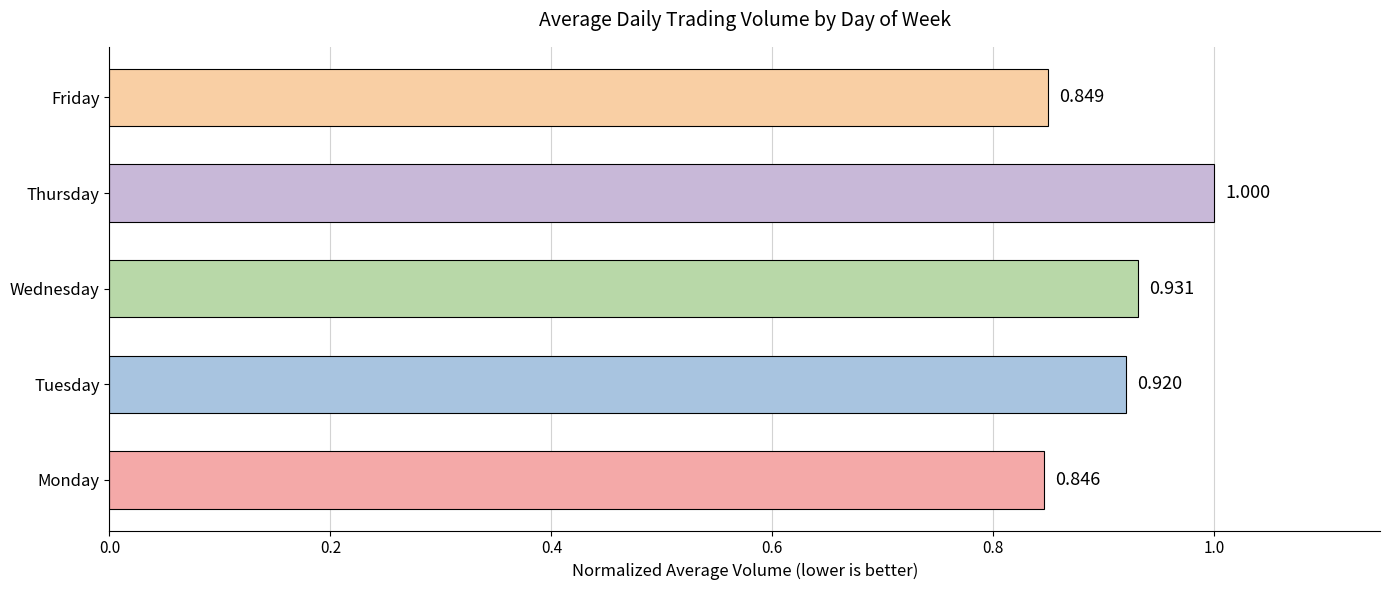

List the labels in order of value, smallest first.

Monday, Friday, Tuesday, Wednesday, Thursday